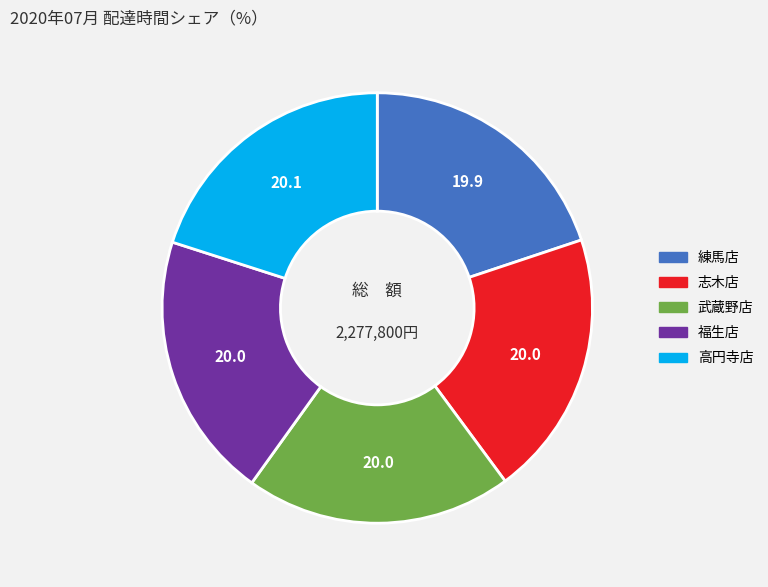

Is there a majority slice in this chart?

No